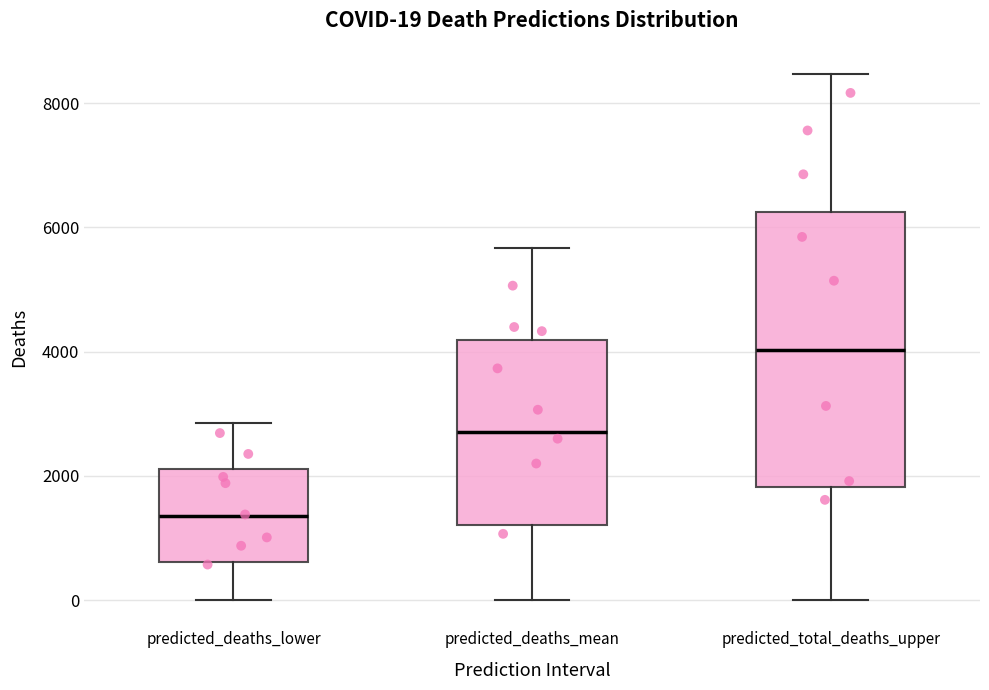

Comparing the boxes themselves (not the whiskers), which one is the tallest?

predicted_total_deaths_upper